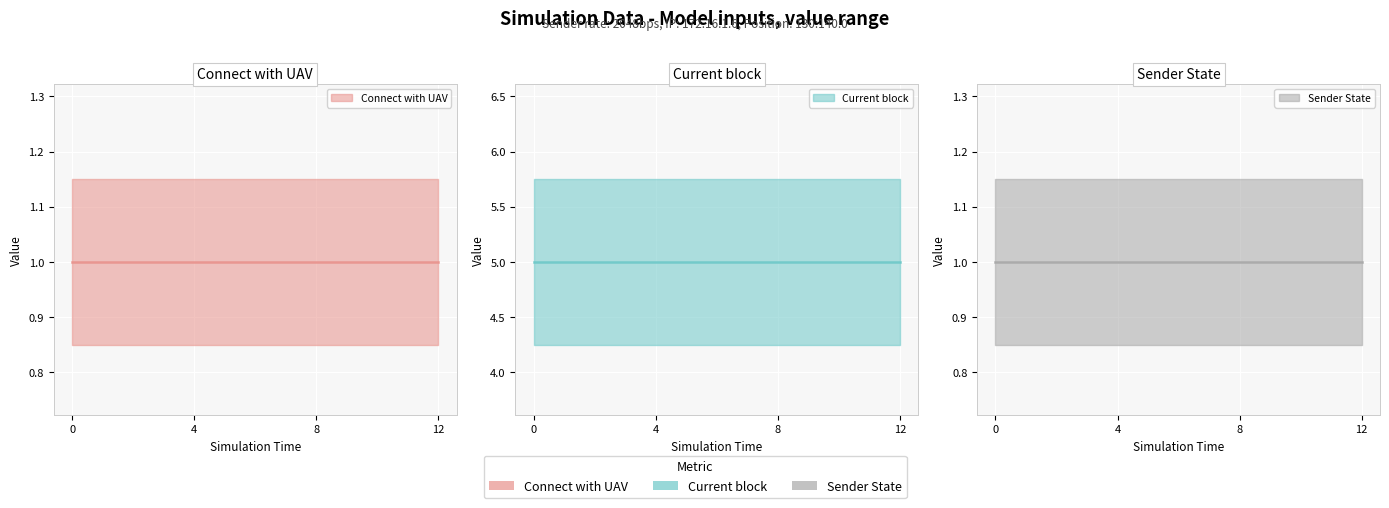

What are all the series names shown in the legend?

Connect with UAV (line), Current block (line), Sender State (line)